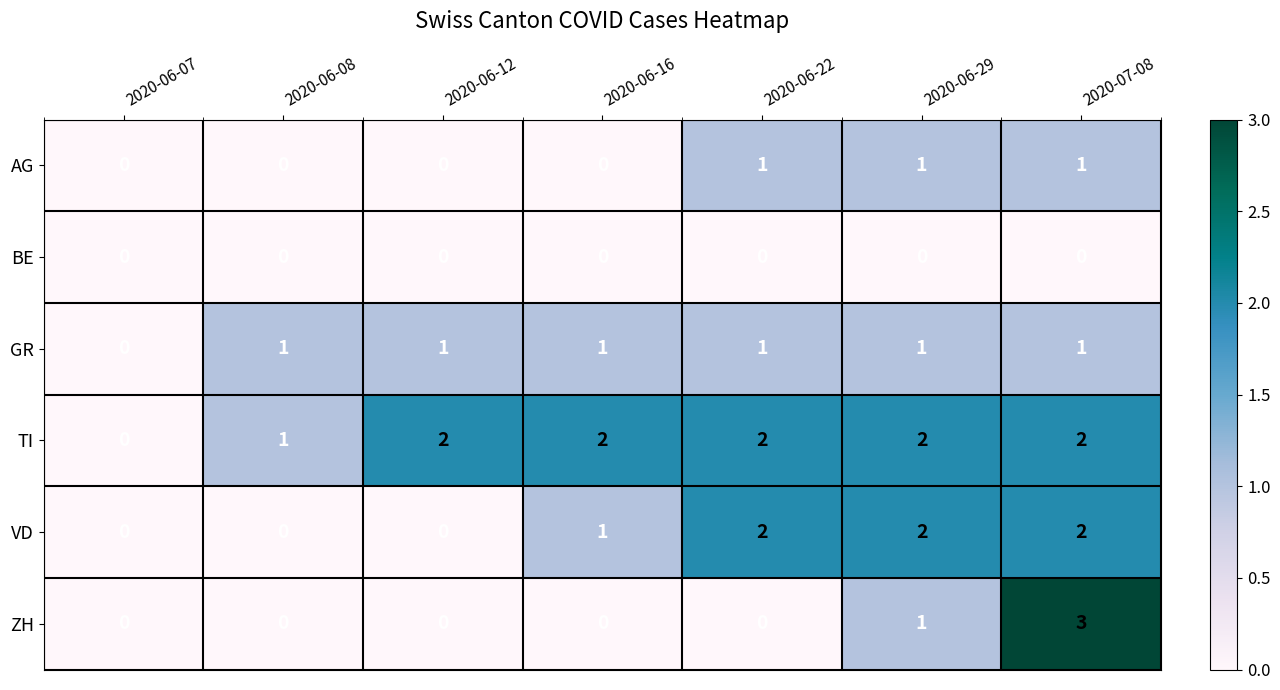

What is the sum of all AG values?

3